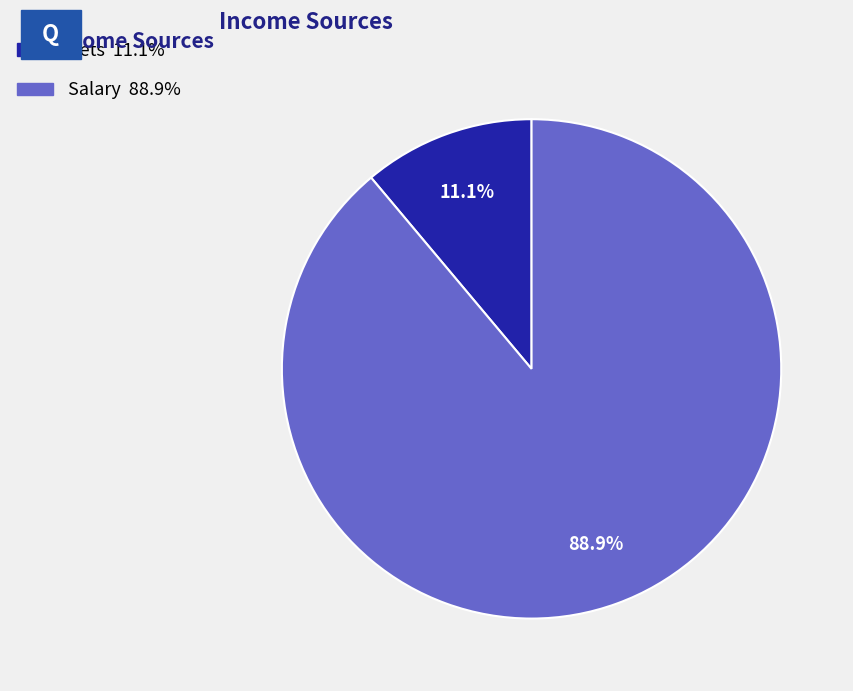

Combined, do Salary and Pets account for over 50%?

Yes